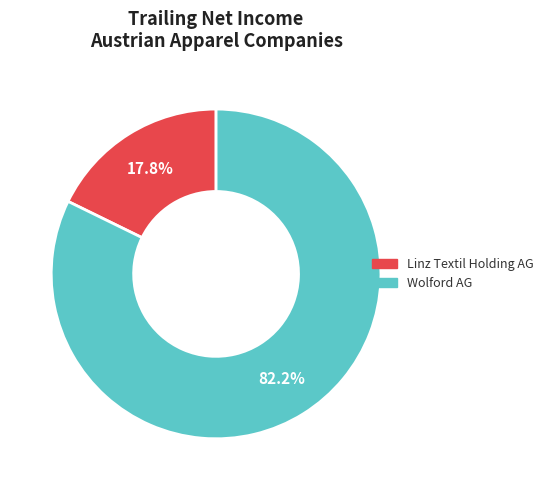

How many segments does this pie chart have?

2